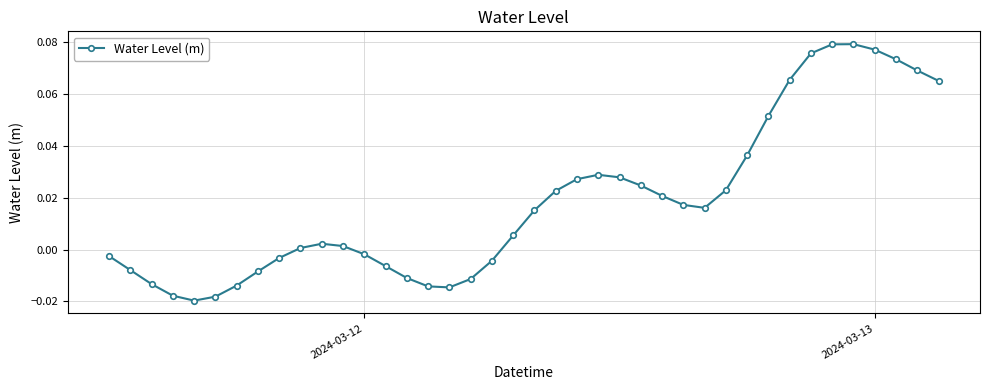

True or false: the data has more than 2 interior local peaks.

True